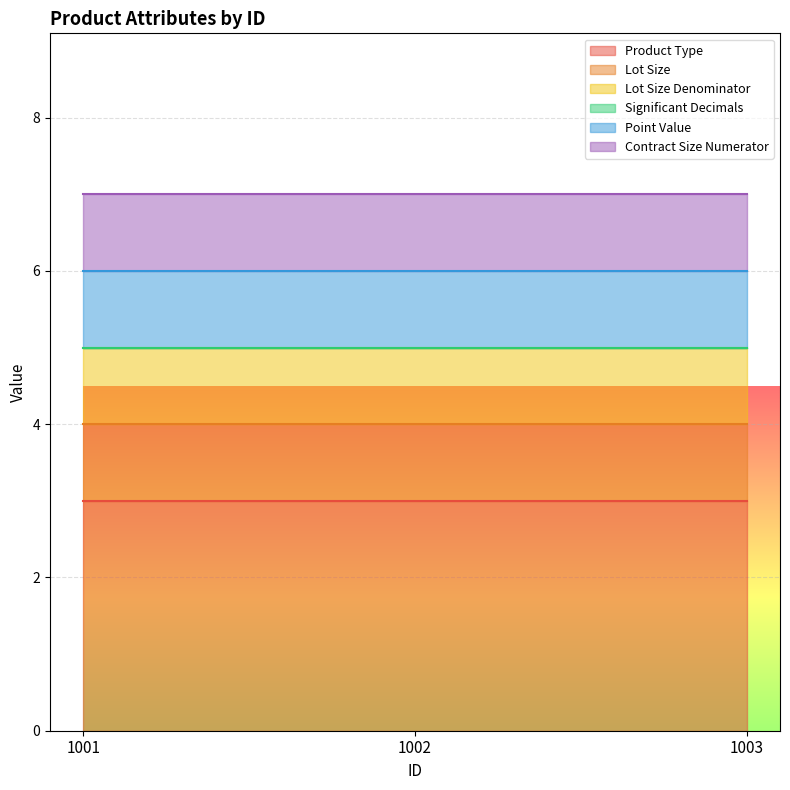

Reading left to right, extract all data points from this chart.

Product Type: 3	3	3
Lot Size: 1	1	1
Lot Size Denominator: 1	1	1
Significant Decimals: 0	0	0
Point Value: 1	1	1
Contract Size Numerator: 1	1	1